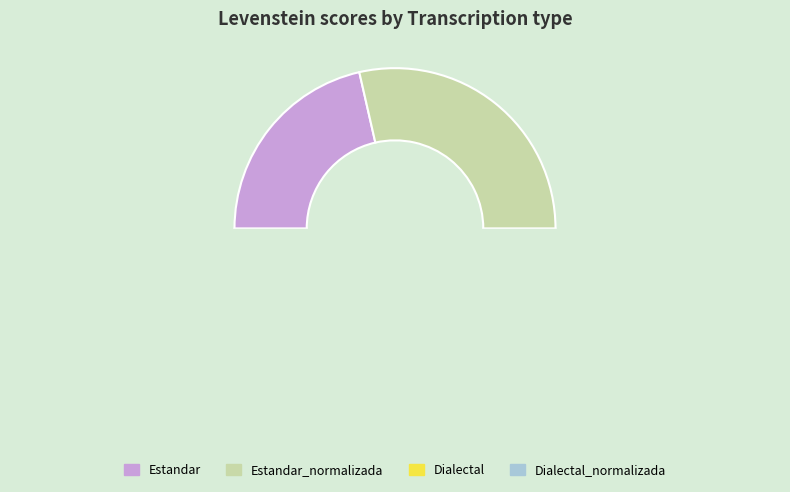

What is the largest slice in the pie chart?

Estandar_normalizada